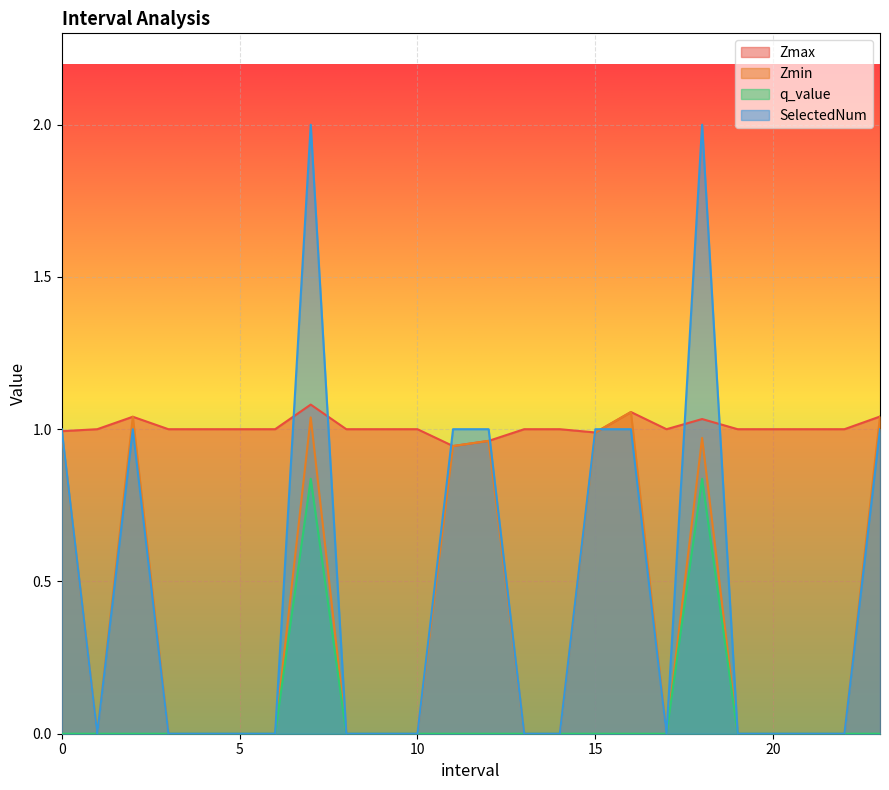

Which series has the largest total across all categories?

Zmax